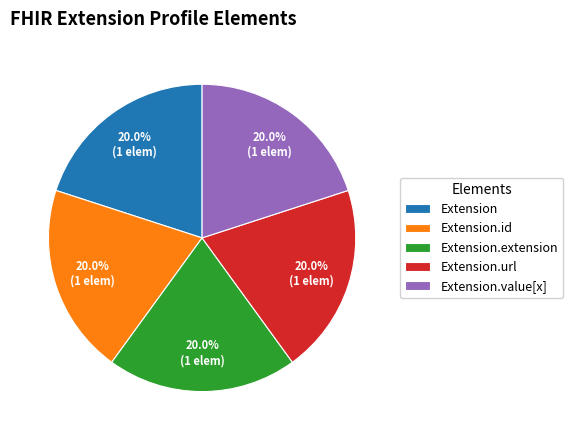

Is it true that Extension.url is 99% of the pie?

False